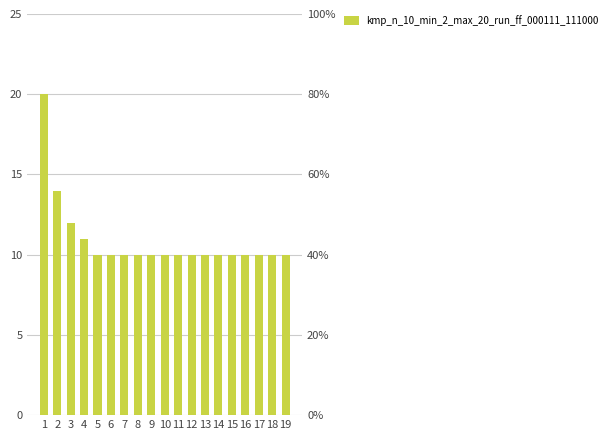

What is the value of the 15th bar from the left?

10